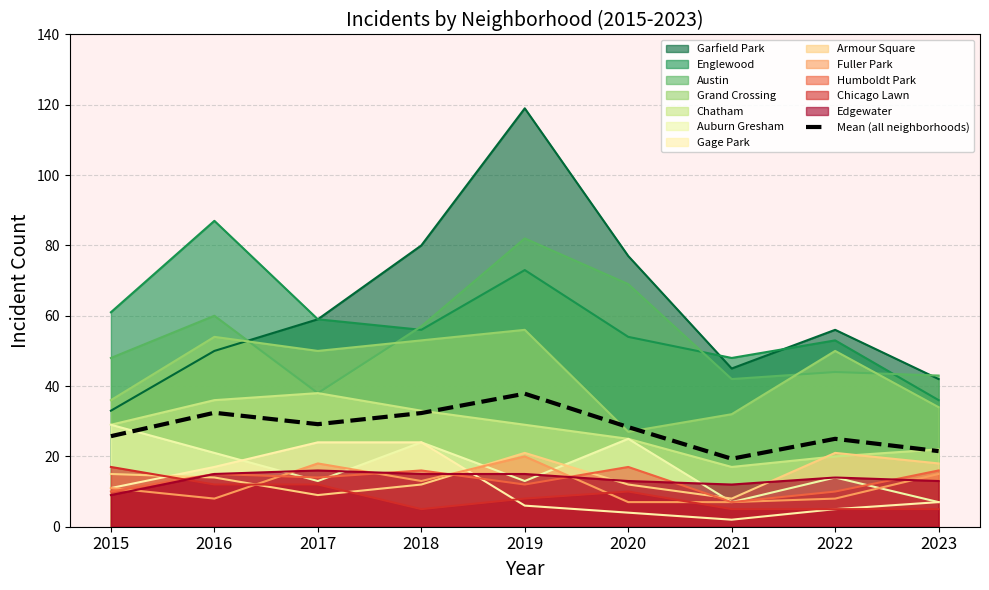

True or false: the data has more than 1 interior local peaks.

True